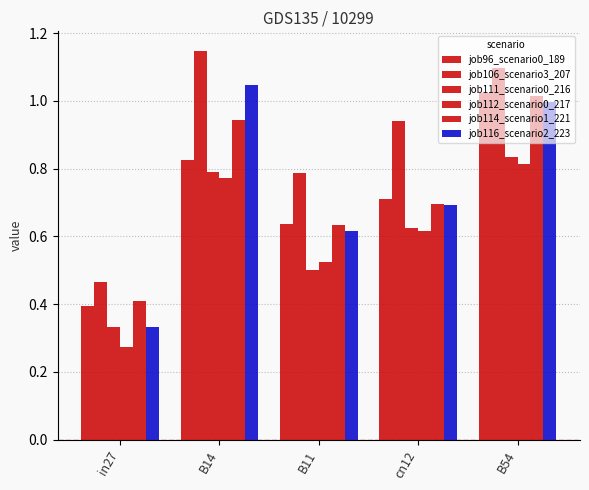

What is the greatest value displayed?

1.1